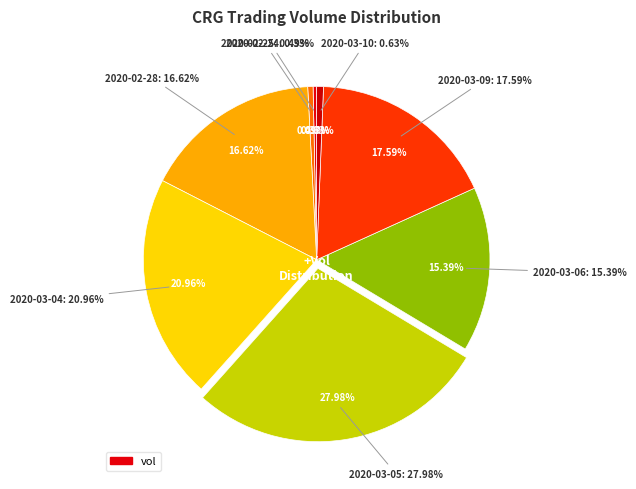

Is it true that 2020-02-25 is 0% of the pie?

True